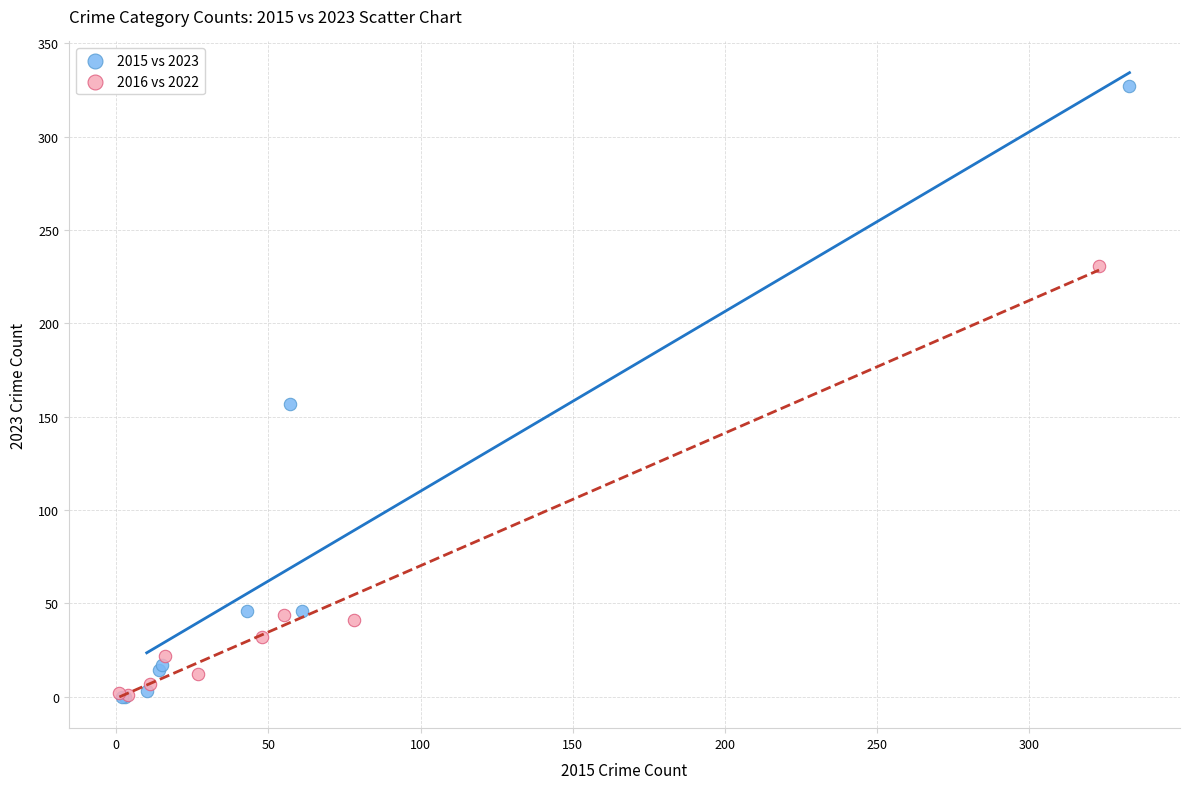

Which series has the largest Y range (max minus min)?

2015 vs 2023